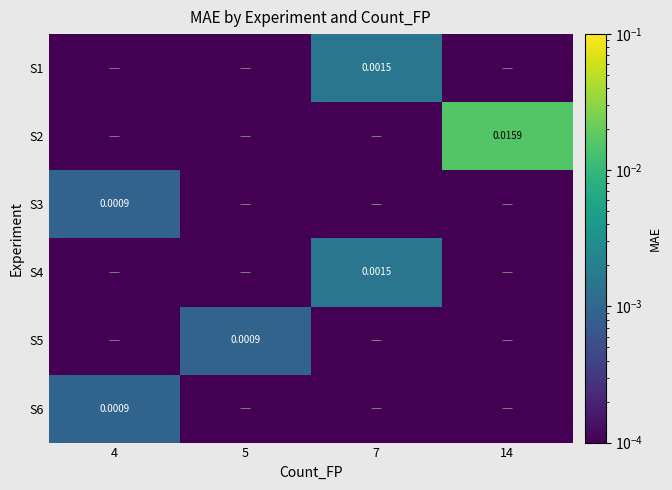

At which category does the chart reach its peak across all series?

14